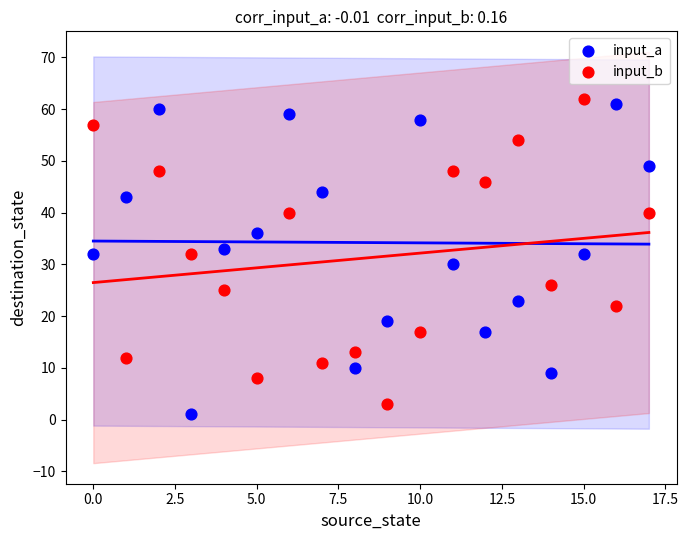

What are all the series names shown in the legend?

input_a, input_b